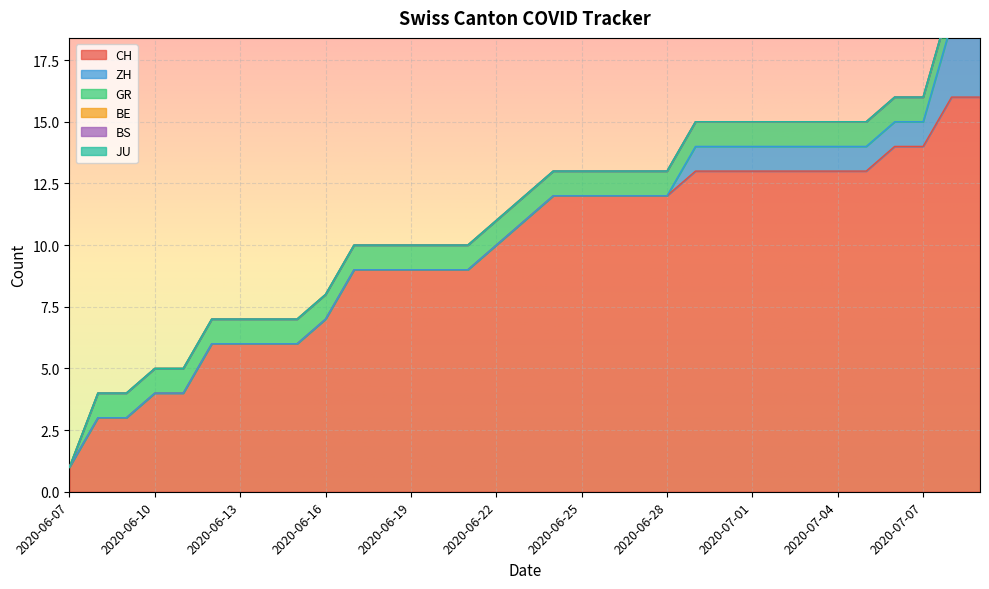

What is the sum of all CH values?

323